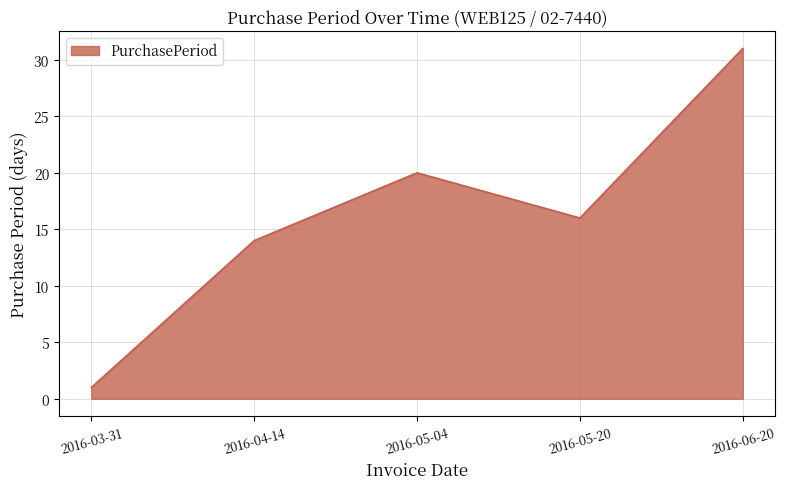

List the labels in order of value, smallest first.

2016-03-31, 2016-04-14, 2016-05-20, 2016-05-04, 2016-06-20